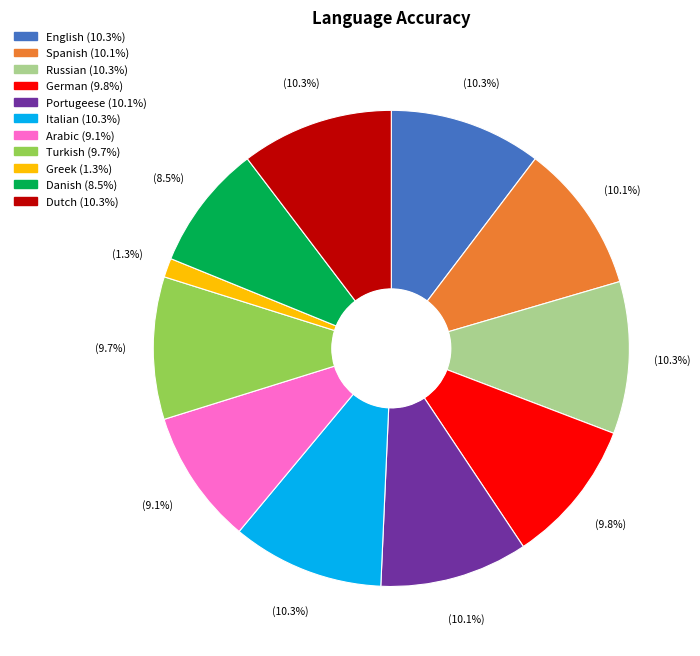

Which slice is the smallest?

Greek